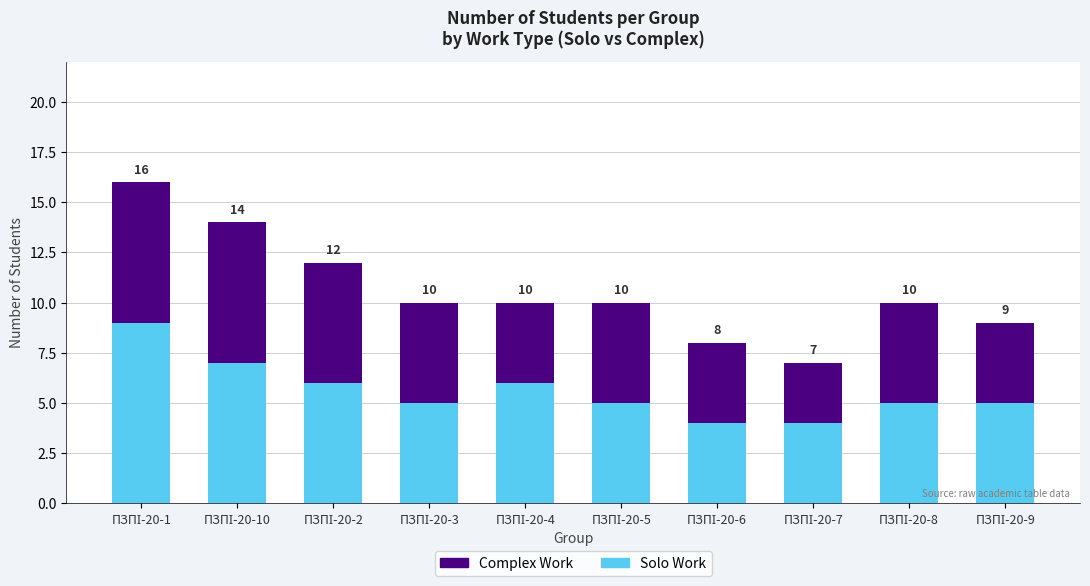

What are all the series names shown in the legend?

Complex Work, Solo Work